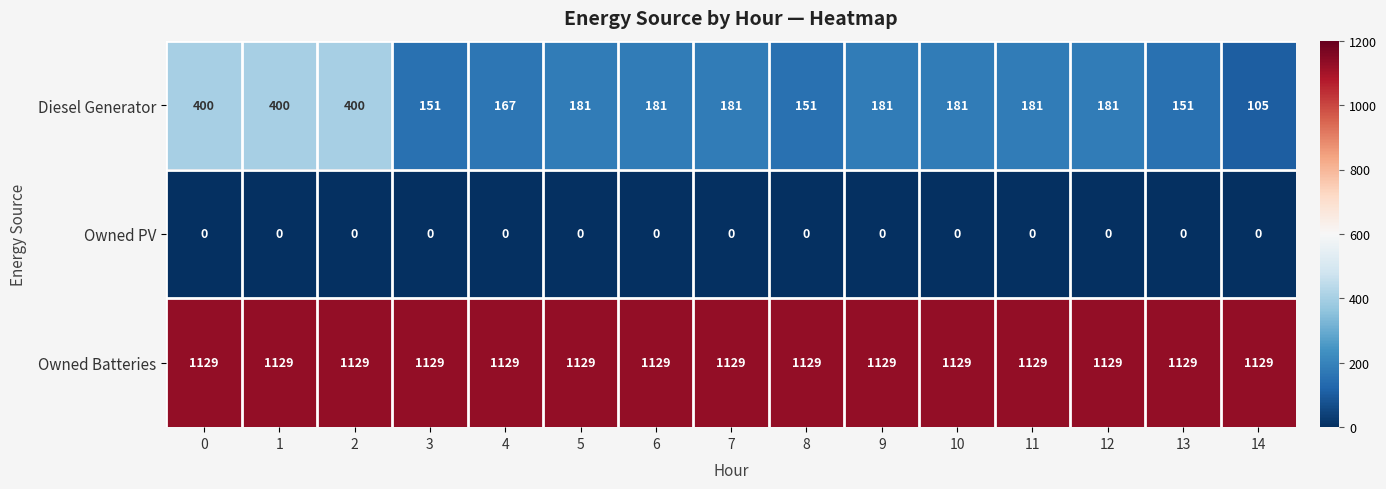

True or false: Diesel Generator has a value of 96 at 3.

False